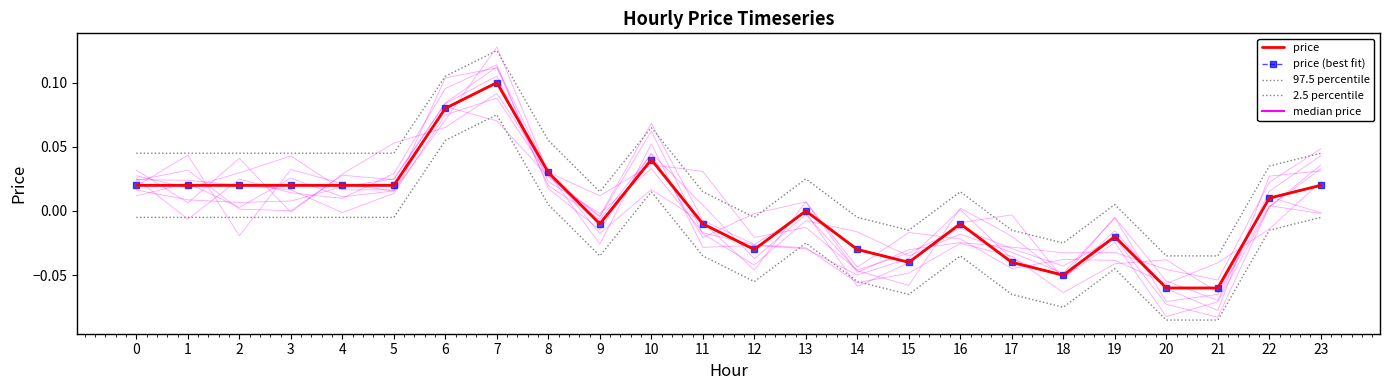

Reading right to left, transcribe all the data shown in this chart.

0.0	0.0	-0.1	-0.1	-0.0	-0.1	-0.0	-0.0	-0.0	-0.0	0.0	-0.0	-0.0	0.0	-0.0	0.0	0.1	0.1	0.0	0.0	0.0	0.0	0.0	0.0